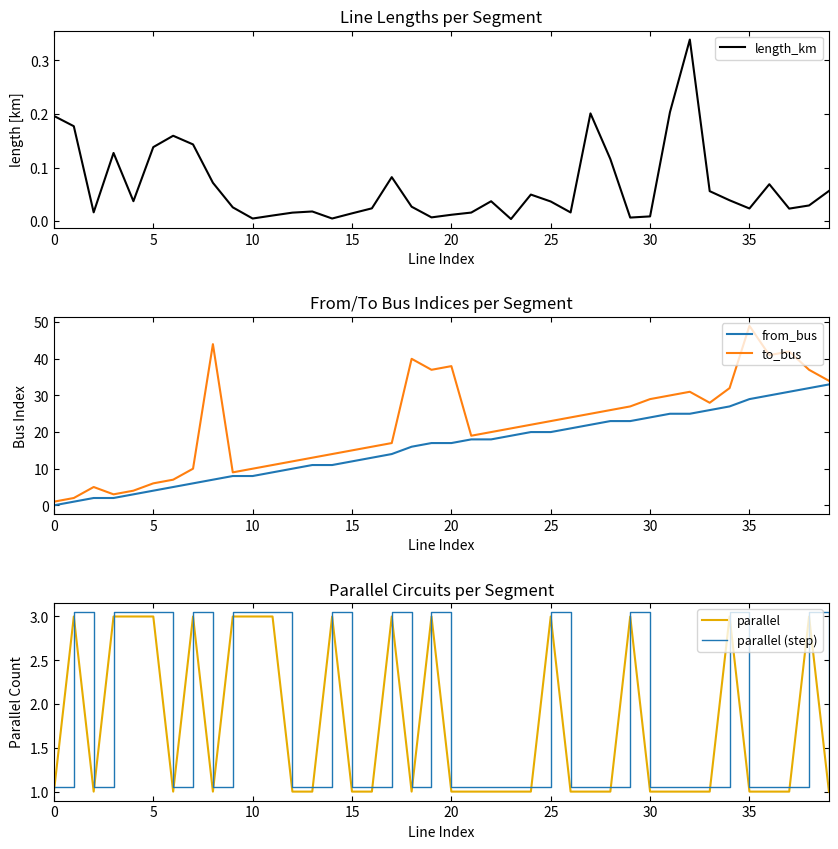

Count the number of categories in the chart.

40